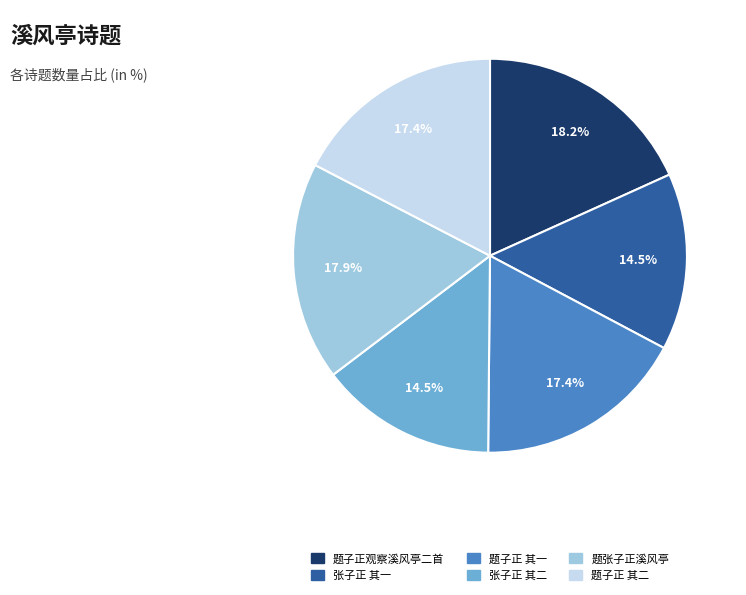

Does any single category account for the majority?

No